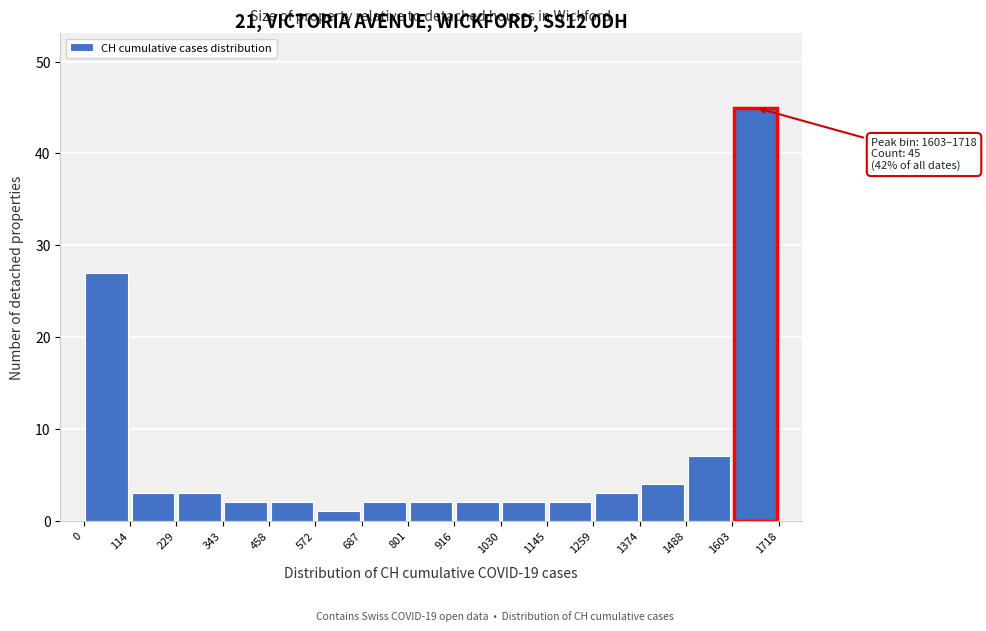

Which range on the x-axis has the tallest bar?

1603 to 1718